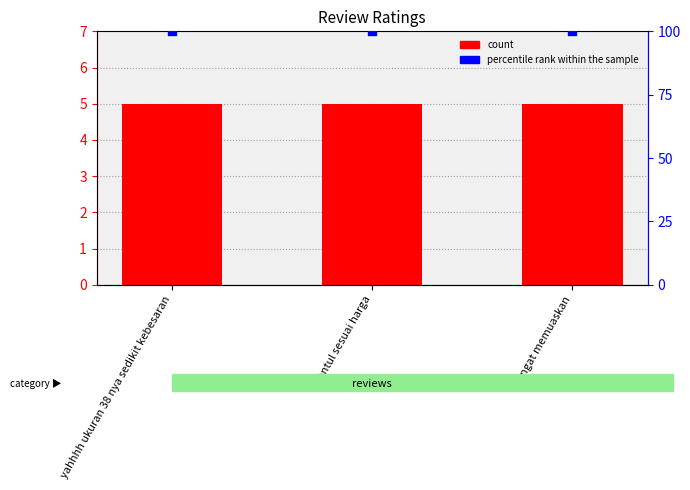

Which series reaches the maximum Y coordinate?

percentile rank within the sample